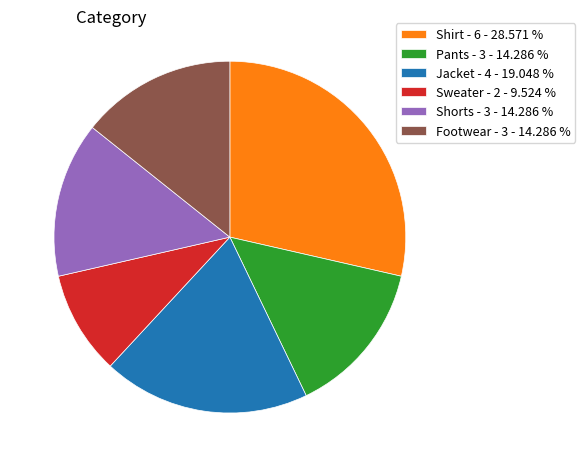

How many segments does this pie chart have?

6